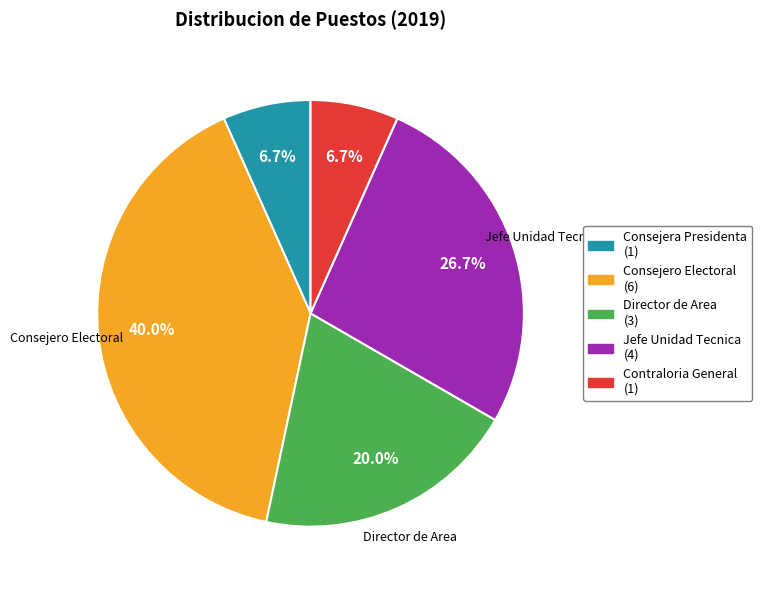

Is there a majority slice in this chart?

No